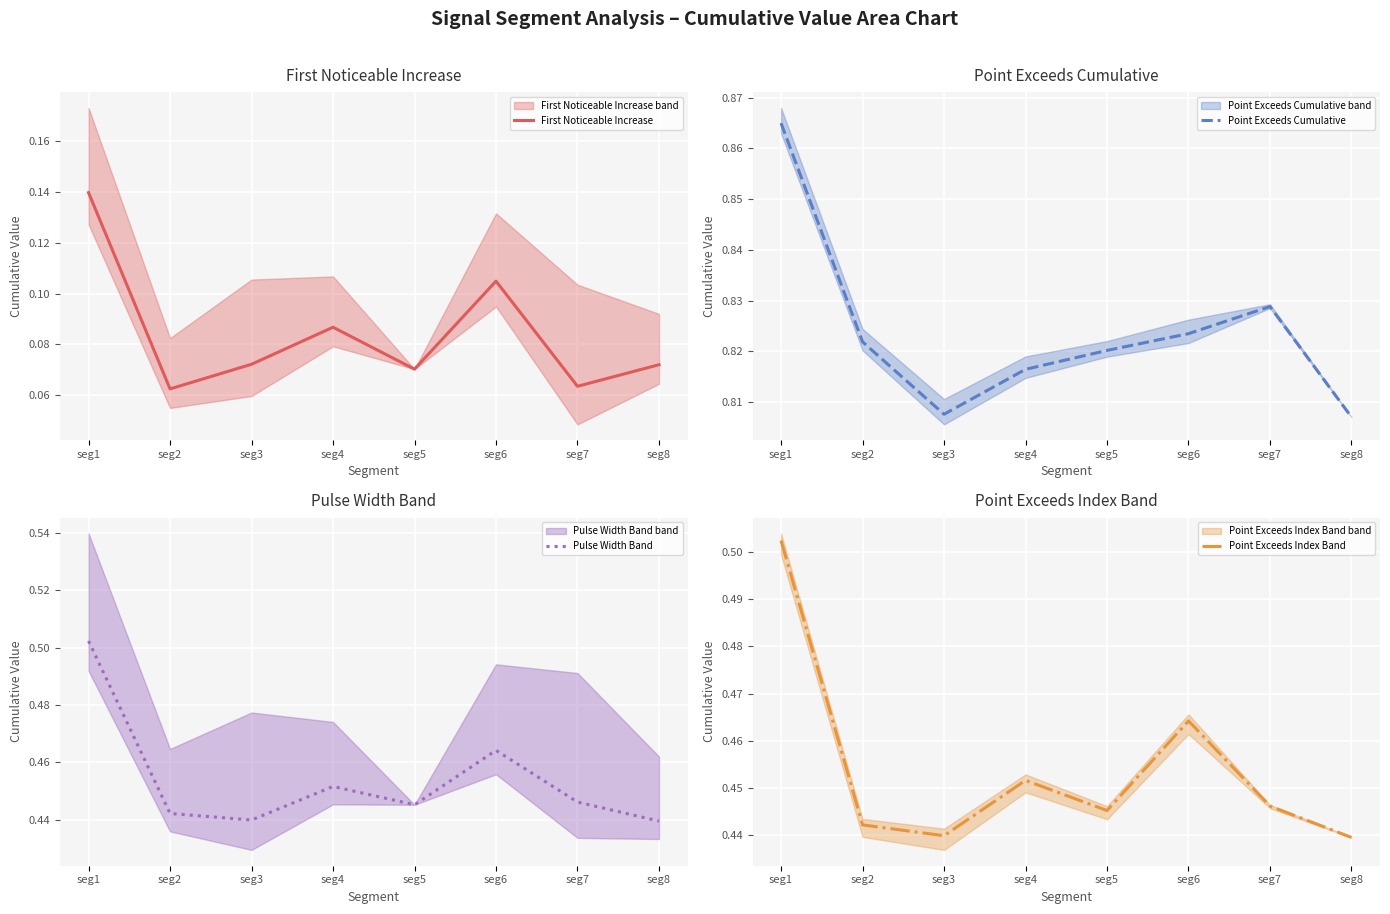

True or false: Pulse Width Band and Point Exceeds Index Band intersect in this chart.

False